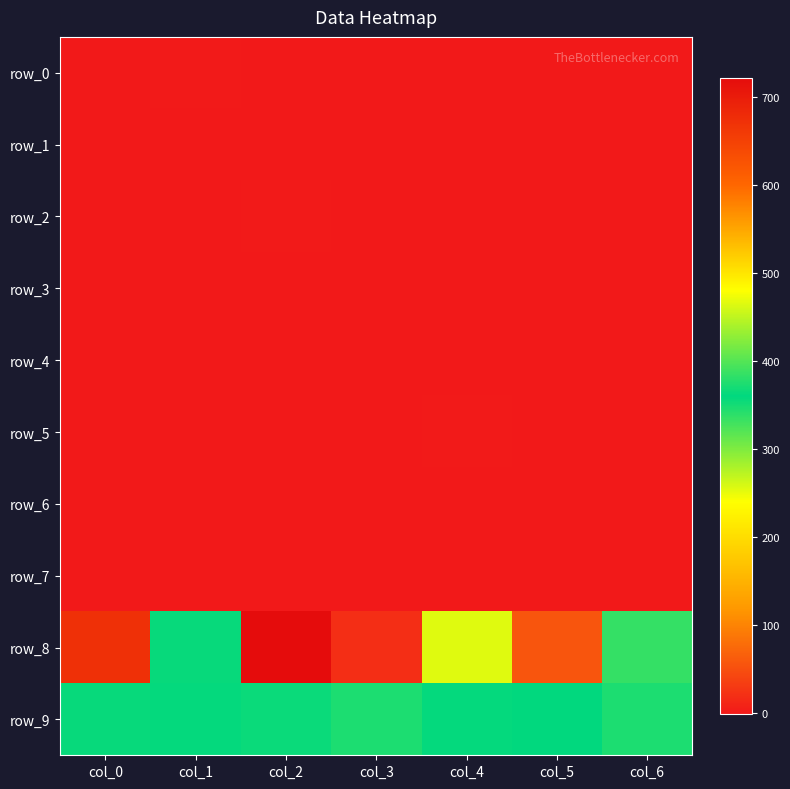

Reading left to right, list all the values displayed in this chart.

row_0: 0.1	0.6	-1.0	-0.7	-0.5	-0.7	-0.6
row_1: -1.0	0.2	-0.3	-0.6	-0.5	-0.0	-0.7
row_2: -0.2	-0.5	1.0	-0.8	-0.5	-0.7	-0.4
row_3: -0.6	-0.4	-1.0	0.2	-0.4	-0.4	-0.2
row_4: -0.4	-0.4	-0.3	-0.2	0.3	-0.1	-0.3
row_5: -0.8	-0.6	-0.4	-0.9	1.0	-0.2	-1.0
row_6: -0.8	-0.8	-0.7	-0.7	-0.6	-0.2	-0.1
row_7: 0.1	0.0	0.0	0.0	0.0	0.3	0.2
row_8: 673.4	364.7	722.0	18.9	465.6	55.5	385.4
row_9: 357.2	358.5	355.2	374.5	363.1	361.4	373.3